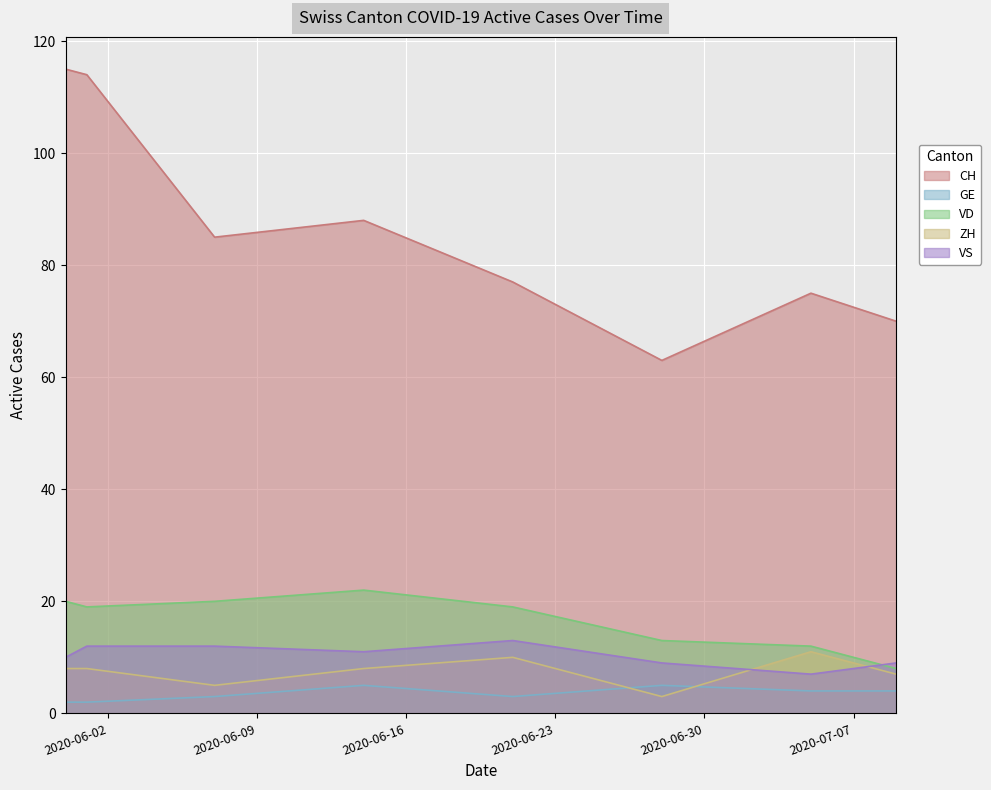

Which series has the widest spread of values?

CH